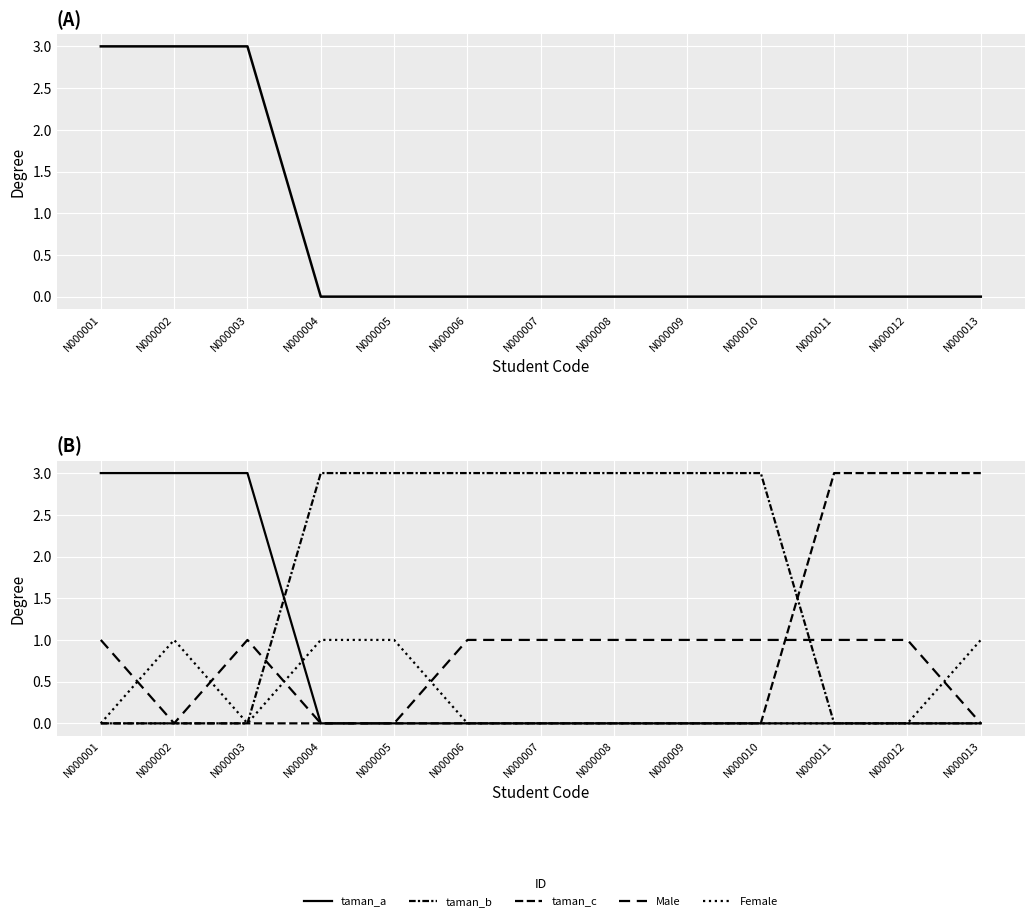

What is the greatest value displayed?

3